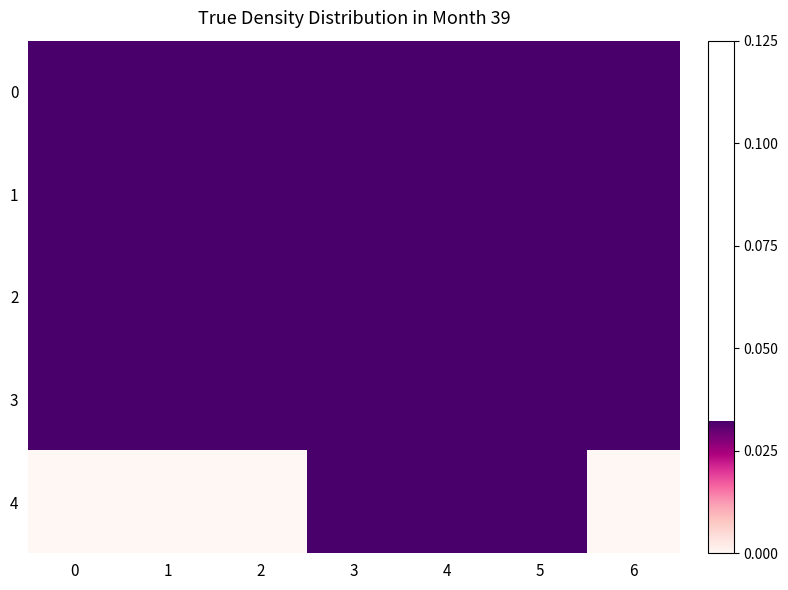

At which category is the sum across all series the highest?

3